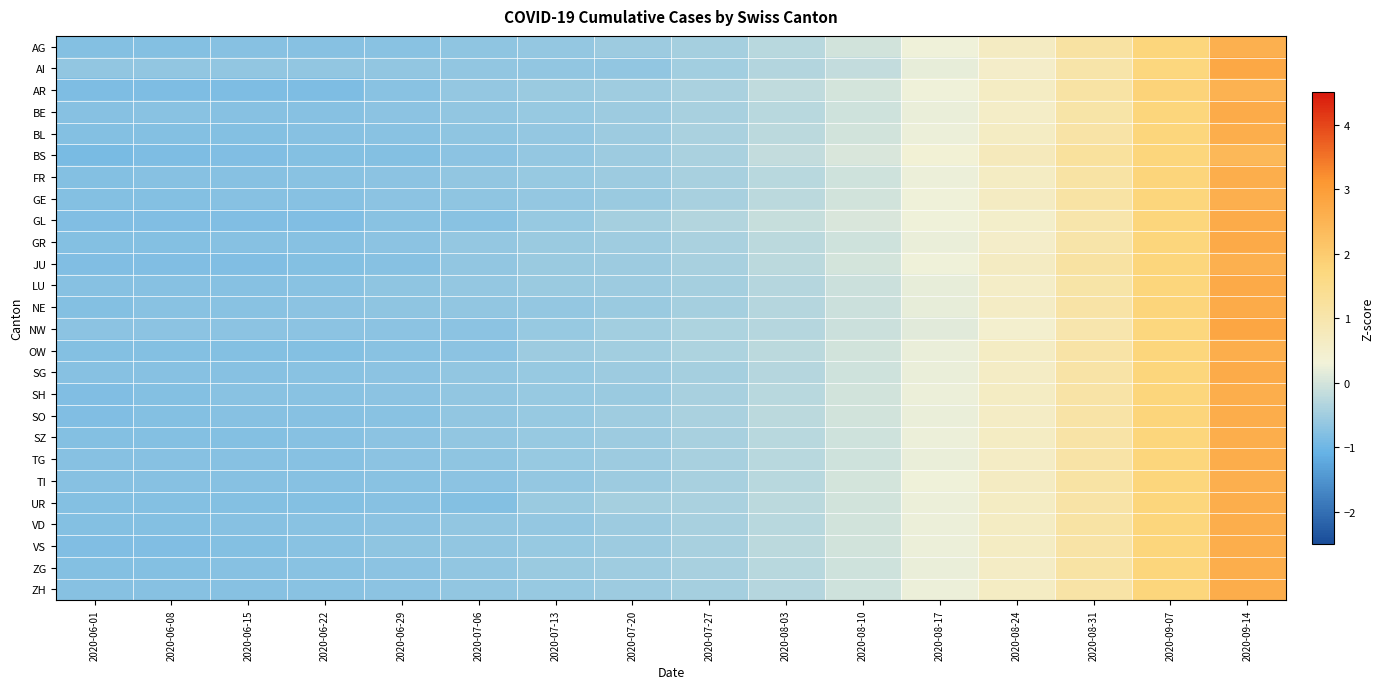

At which category is the sum across all series the highest?

2020-09-14